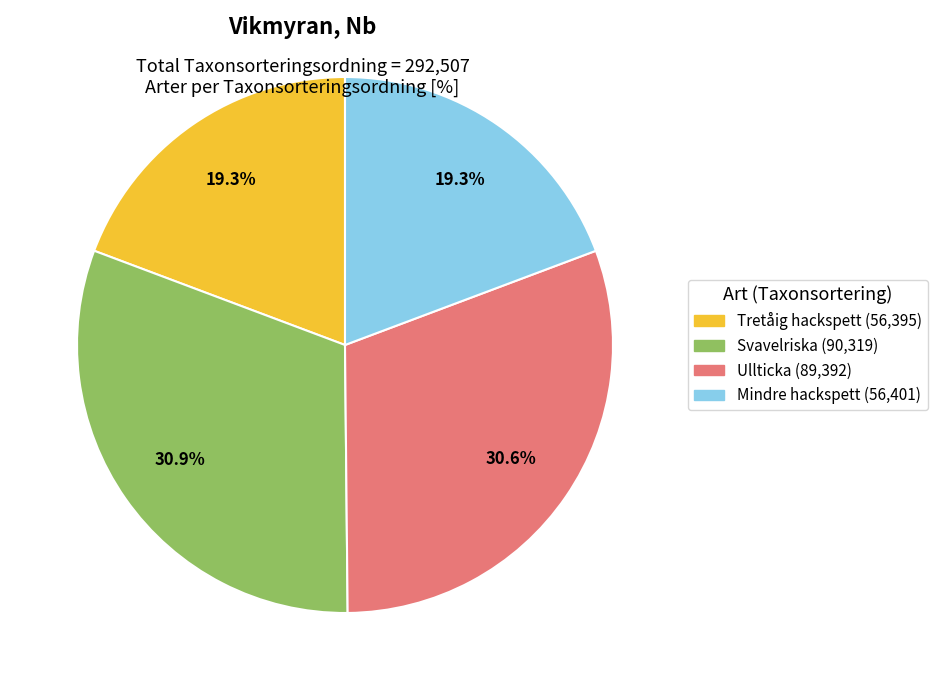

Is the sum of Svavelriska (90,319) and Ullticka (89,392) greater than half?

Yes